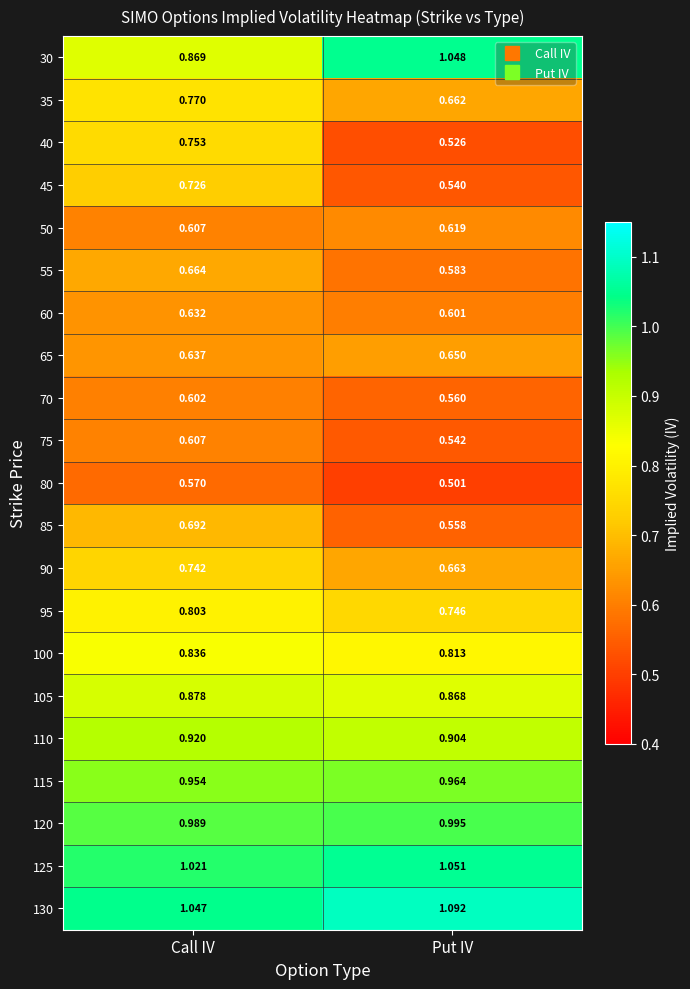

At which label does 105 reach its minimum?

Put IV